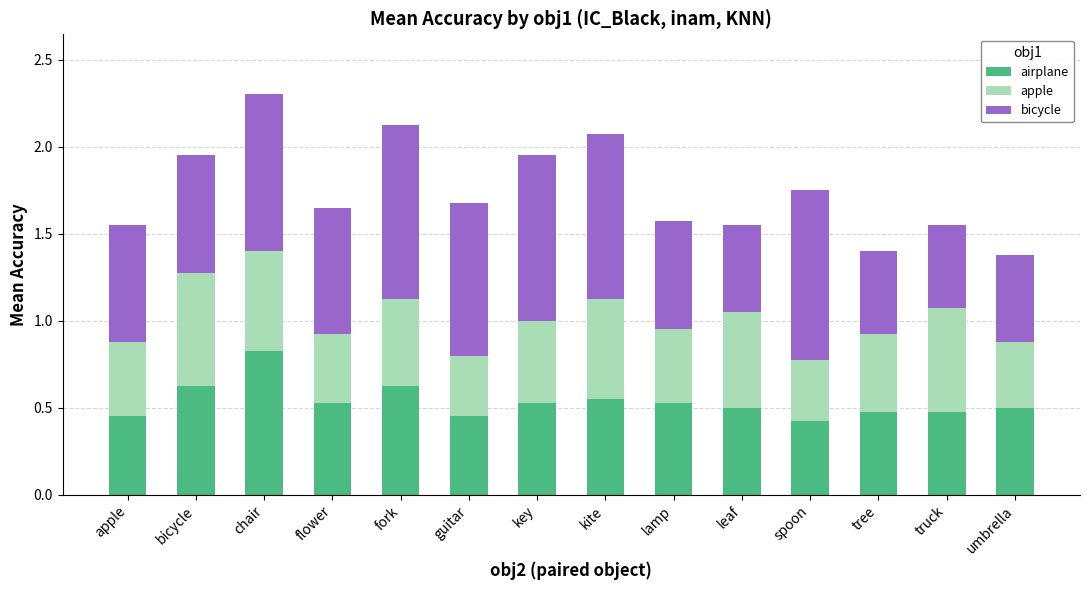

At which category is the sum across all series the highest?

chair